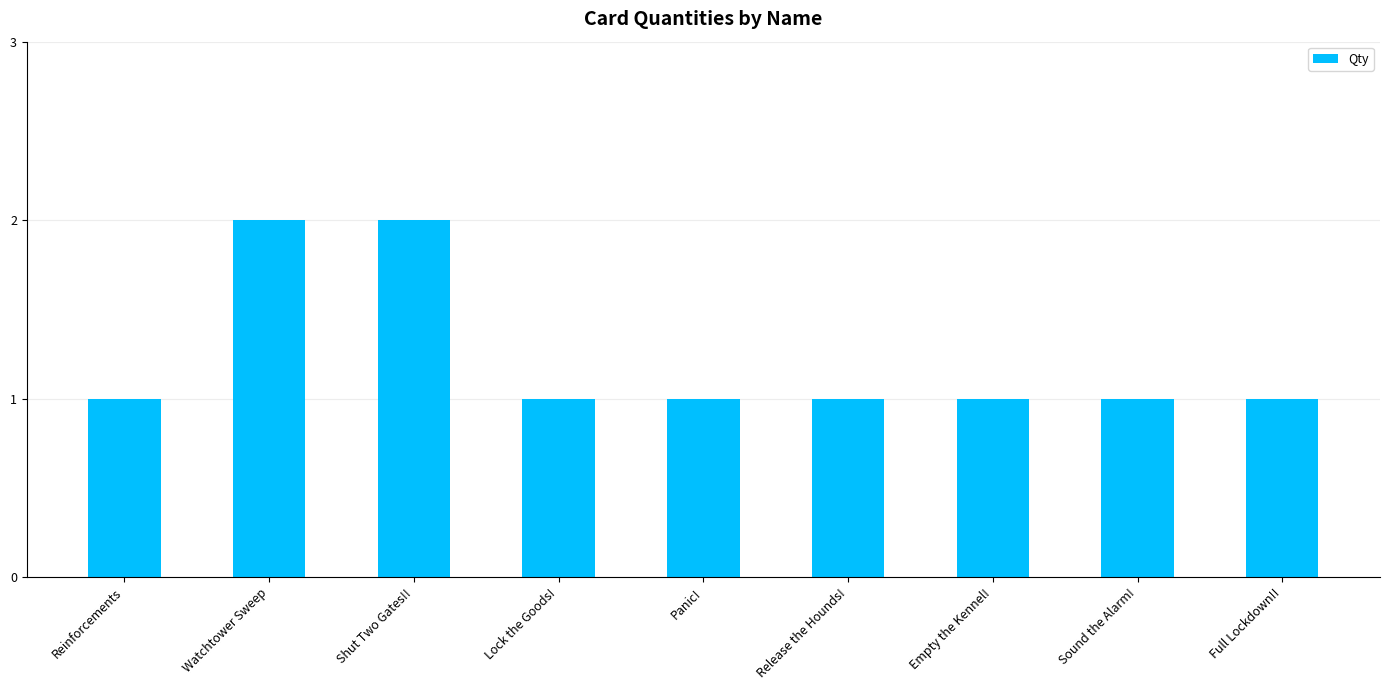

What position from the right is Watchtower Sweep?

8